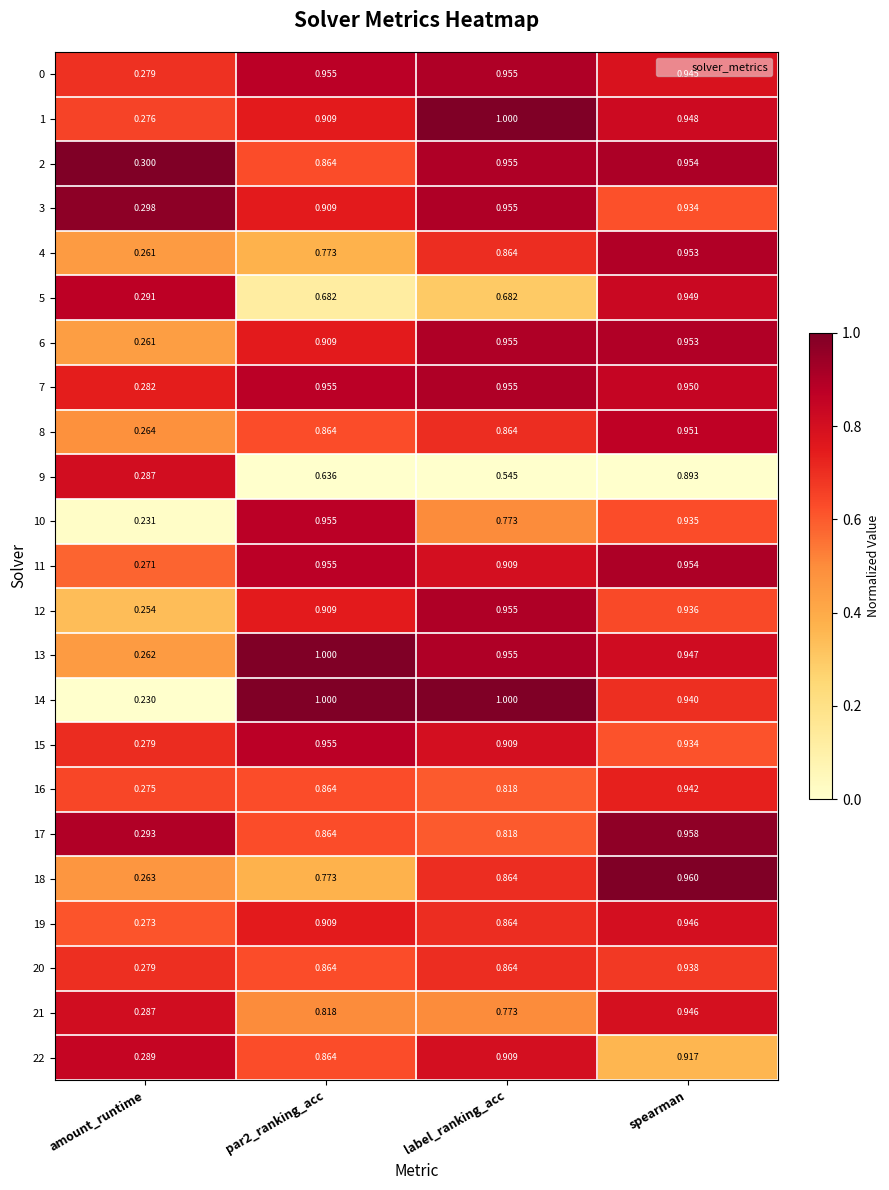

Which category has the lowest value across all series?

amount_runtime